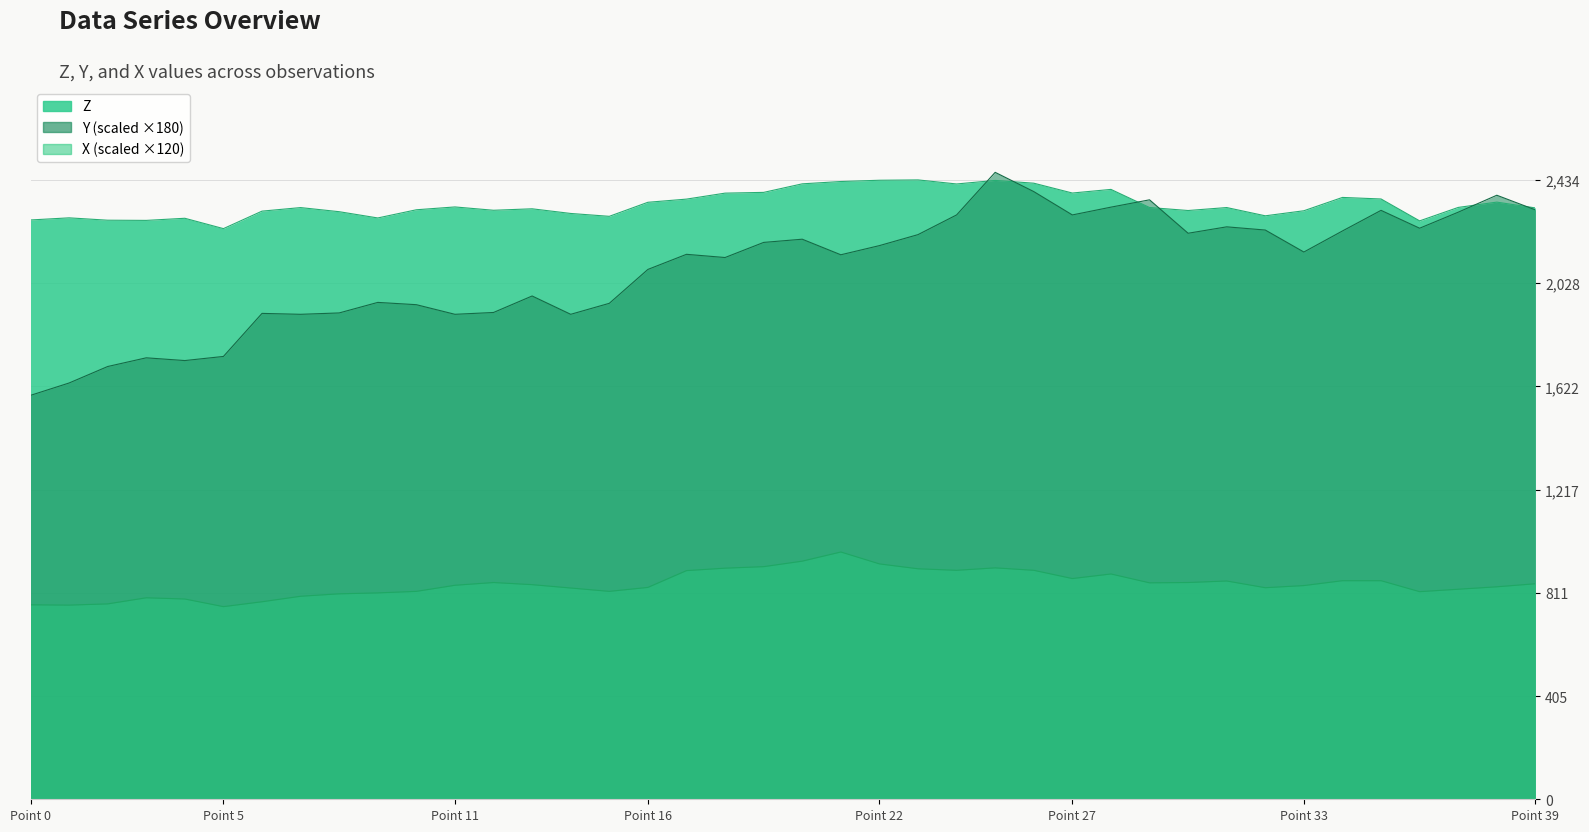

How many values in the Z series are below 2325?

19